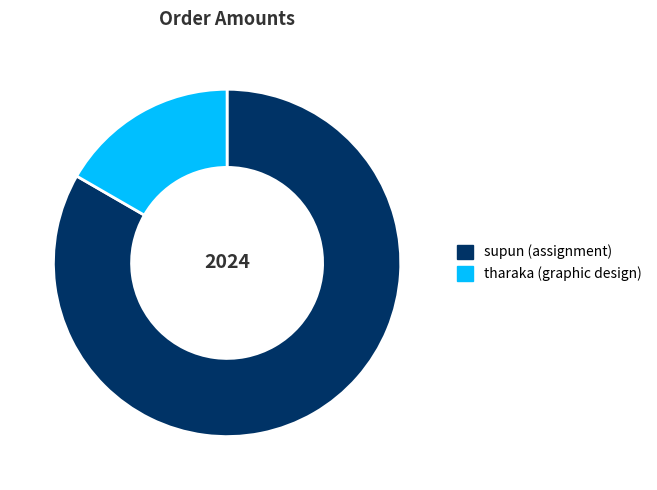

Is the sum of tharaka and supun greater than half?

Yes